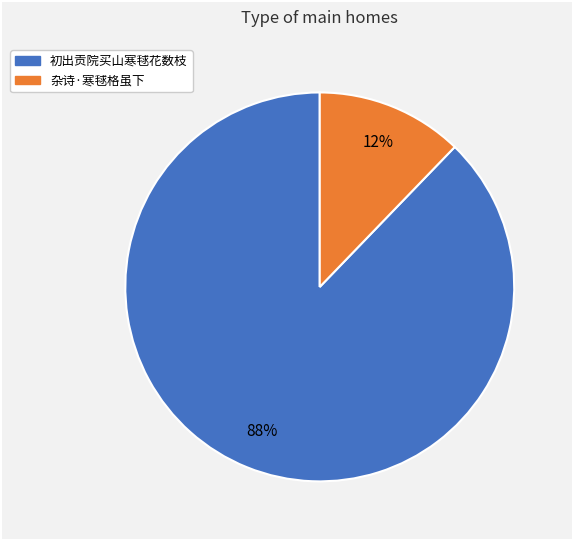

To the nearest percent, what percentage of the pie is 初出贡院买山寒毬花数枝?

88%